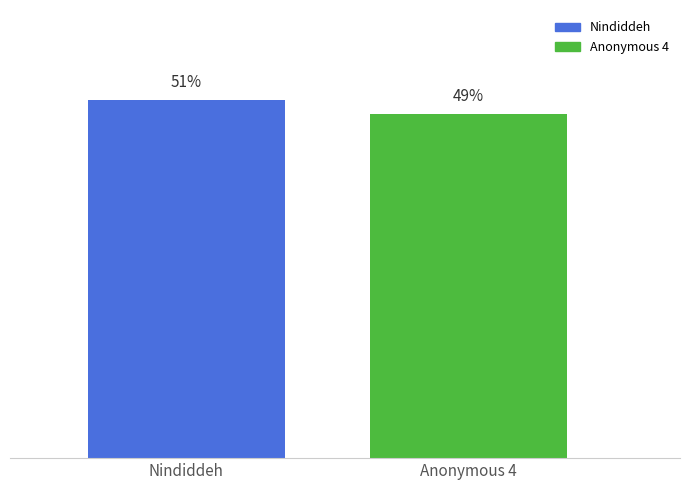

What is the label of the 2nd bar from the right?

Nindiddeh